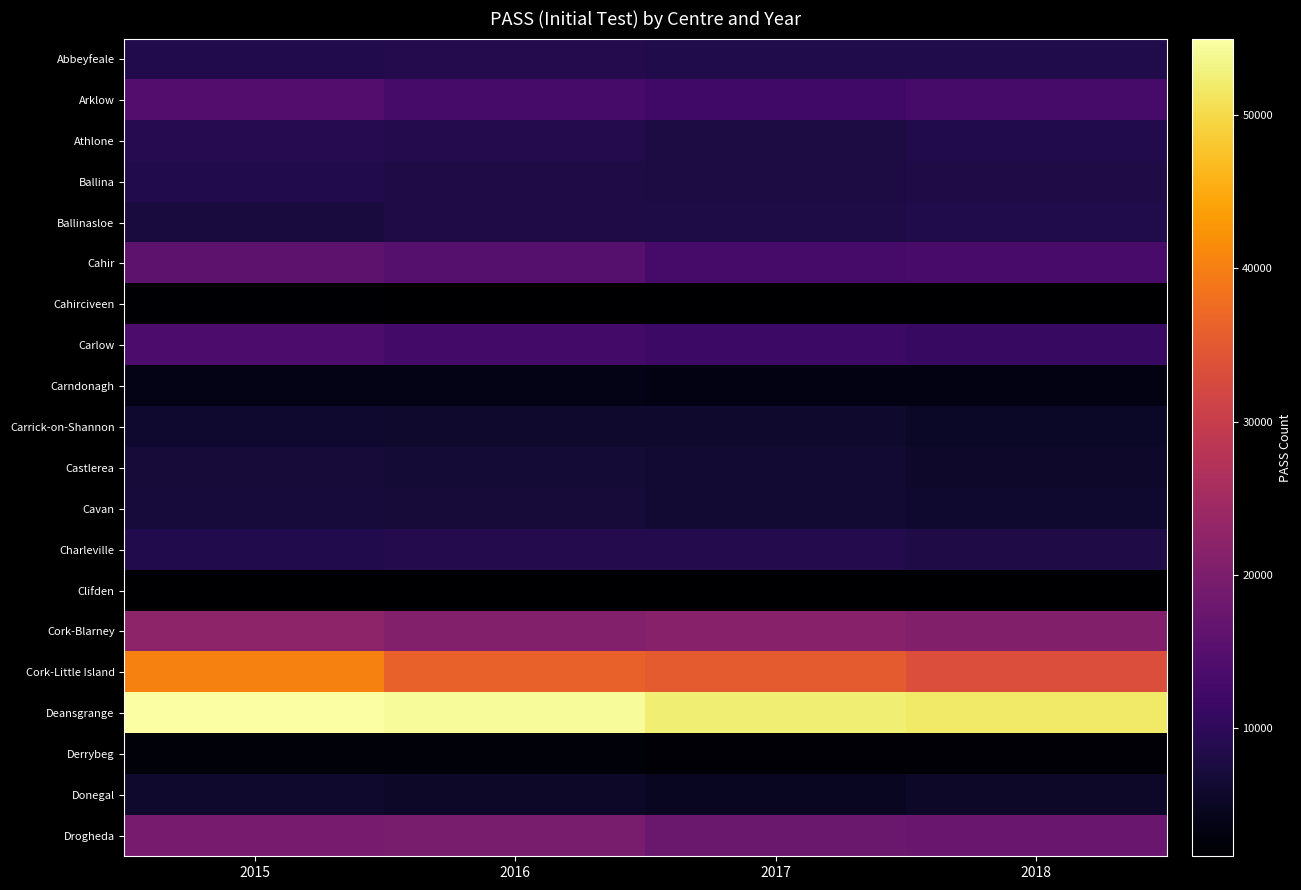

Reading left to right, extract all data points from this chart.

Abbeyfeale: 2015=8642	2016=8865	2017=8410	2018=8458
Arklow: 2015=14582	2016=12971	2017=12338	2018=13093
Athlone: 2015=9044	2016=8866	2017=7779	2018=8593
Ballina: 2015=8648	2016=8185	2017=7786	2018=8178
Ballinasloe: 2015=7332	2016=8207	2017=8048	2018=8383
Cahir: 2015=15884	2016=14915	2017=13082	2018=13122
Cahirciveen: 2015=1930	2016=1840	2017=1695	2018=1654
Carlow: 2015=13711	2016=12642	2017=11738	2018=11056
Carndonagh: 2015=3746	2016=3770	2017=3460	2018=3498
Carrick-on-Shannon: 2015=6038	2016=5939	2017=6012	2018=5360
Castlerea: 2015=7048	2016=6706	2017=6391	2018=5626
Cavan: 2015=7083	2016=6906	2017=6348	2018=6105
Charleville: 2015=8620	2016=8870	2017=8931	2018=8245
Clifden: 2015=1734	2016=1736	2017=1738	2018=1773
Cork-Blarney: 2015=22123	2016=20838	2017=21290	2018=20614
Cork-Little Island: 2015=40254	2016=36202	2017=35339	2018=33256
Deansgrange: 2015=54974	2016=54284	2017=52323	2018=51663
Derrybeg: 2015=2625	2016=2489	2017=2453	2018=2273
Donegal: 2015=5971	2016=5596	2017=4981	2018=5468
Drogheda: 2015=19157	2016=19363	2017=17645	2018=17326